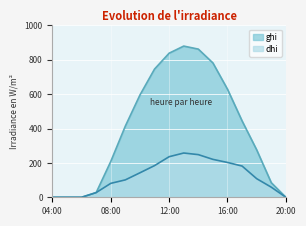

Is the value of dhi at 07:00 greater than the value of ghi at 19:00?

No